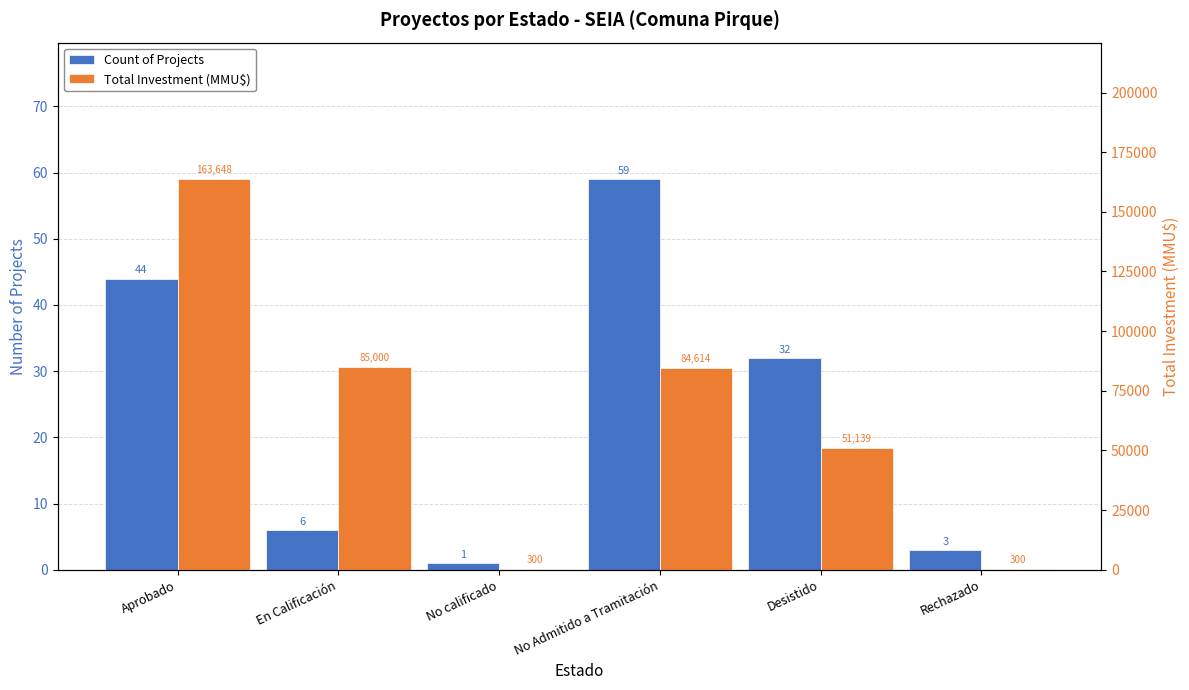

True or false: Count of Projects has a value of 1 at No calificado.

False